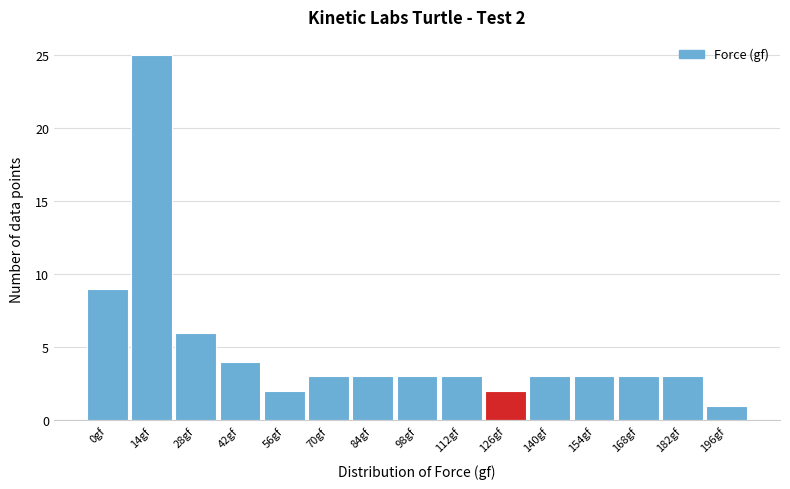

Reading left to right, extract all data points from this chart.

0gf=9	14gf=25	28gf=6	42gf=4	56gf=2	70gf=3	84gf=3	98gf=3	112gf=3	126gf=2	140gf=3	154gf=3	168gf=3	182gf=3	196gf=1